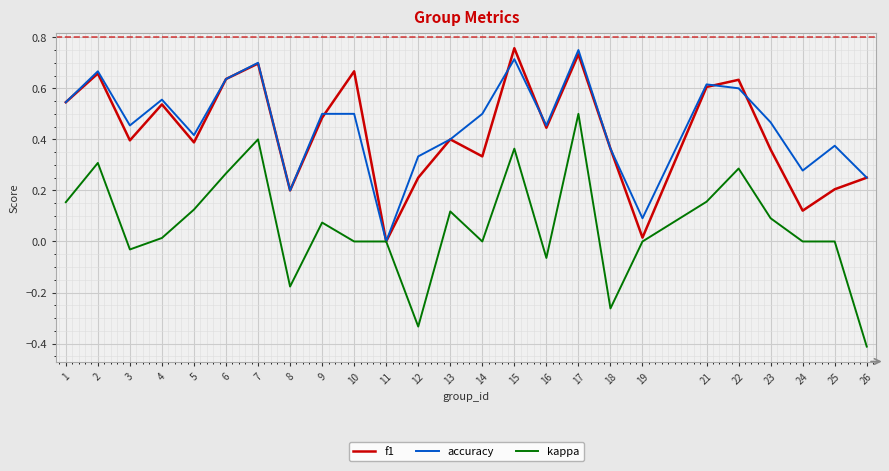

Between 3 and 18, which series saw the biggest shift?

kappa